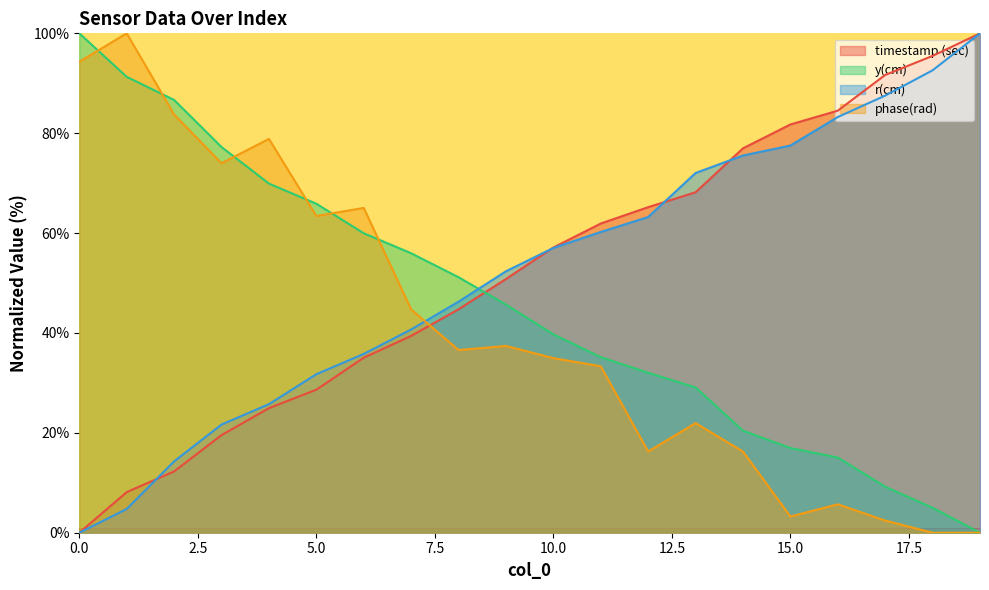

What is the value of the r(cm) point at the 14th from the left?

72.0